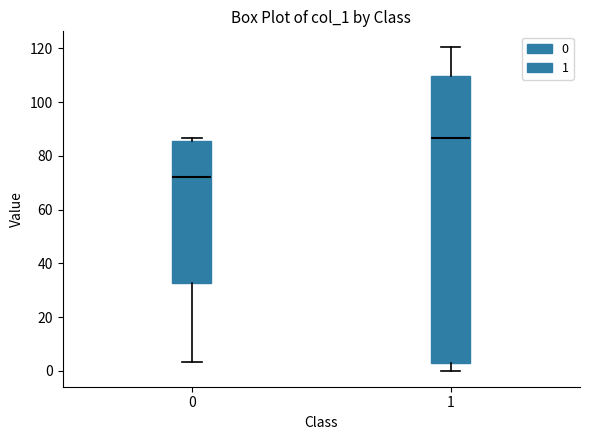

Reading left to right, read every box against the y-axis: the position of its median line, the range the box covers, and the ends of its whiskers. The values are not printed on the chart, so give them approximately, as read against the axis.

0: median 72, box 32 to 86, whiskers 4 to 86 (just above the box's upper edge)
1: median 86, box 2 to 110, whiskers 0 to 120